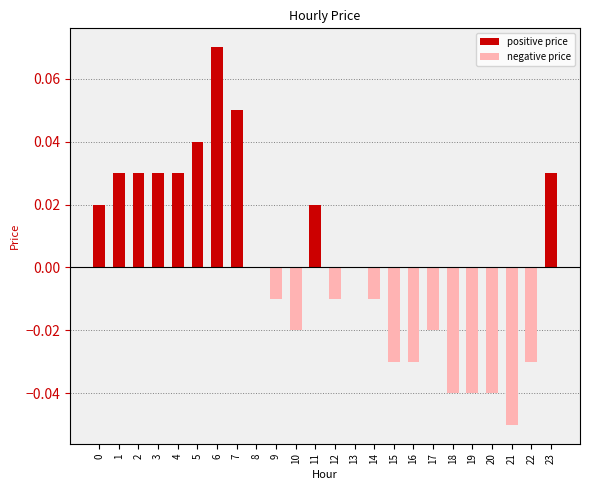

Which category has the highest value across all series?

6